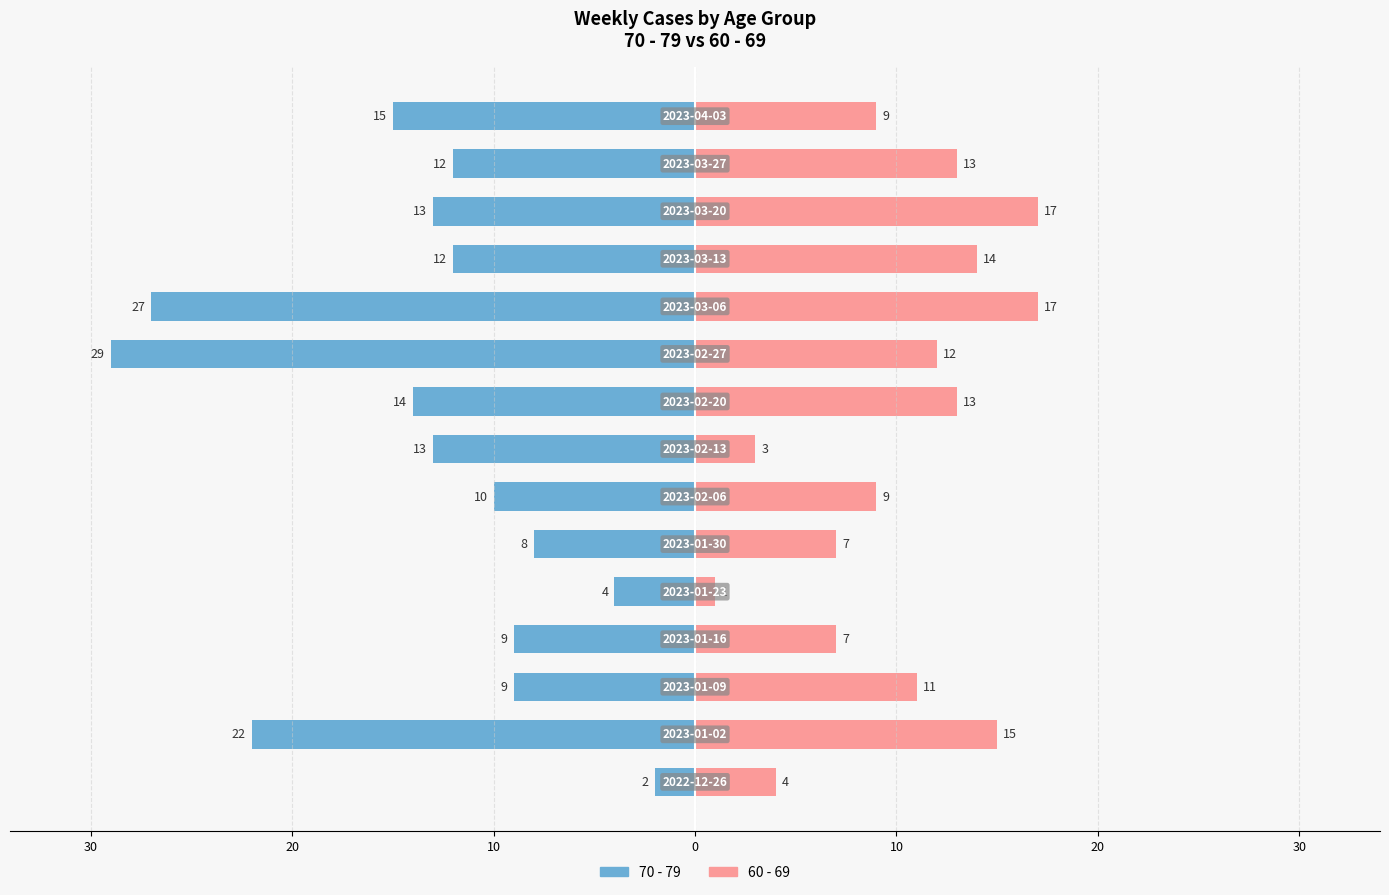

The value of 60 - 69 at 0 is 1. True or false?

False